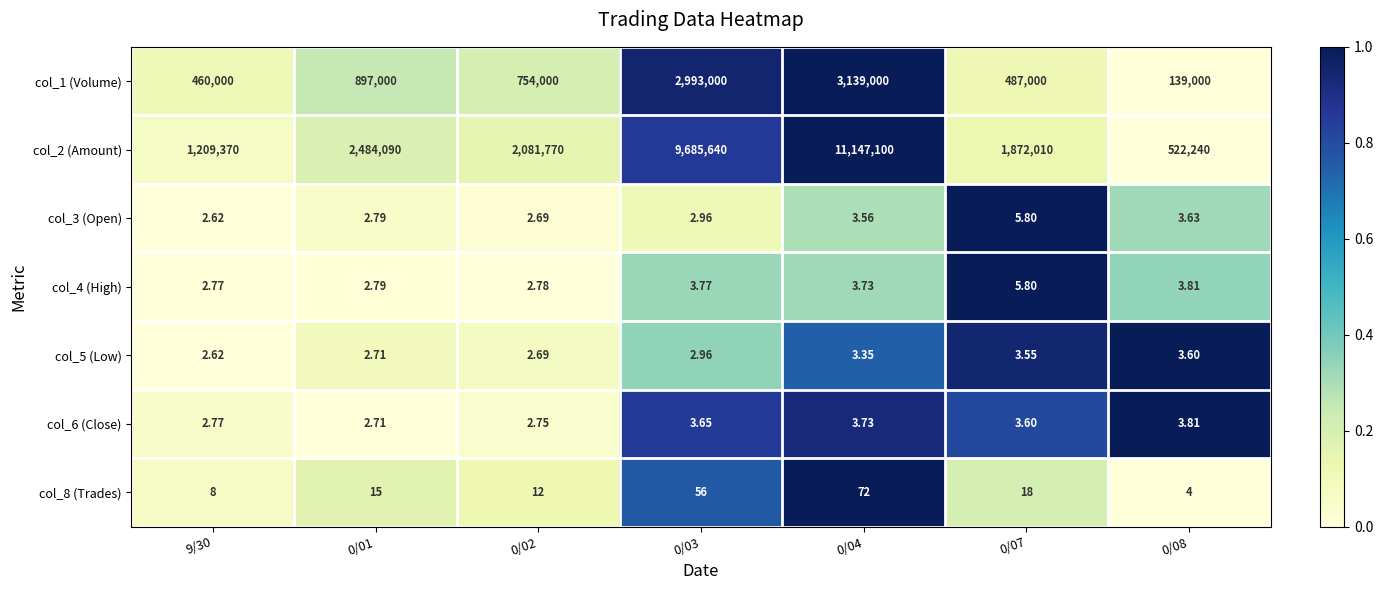

Count the number of data series in this chart.

7